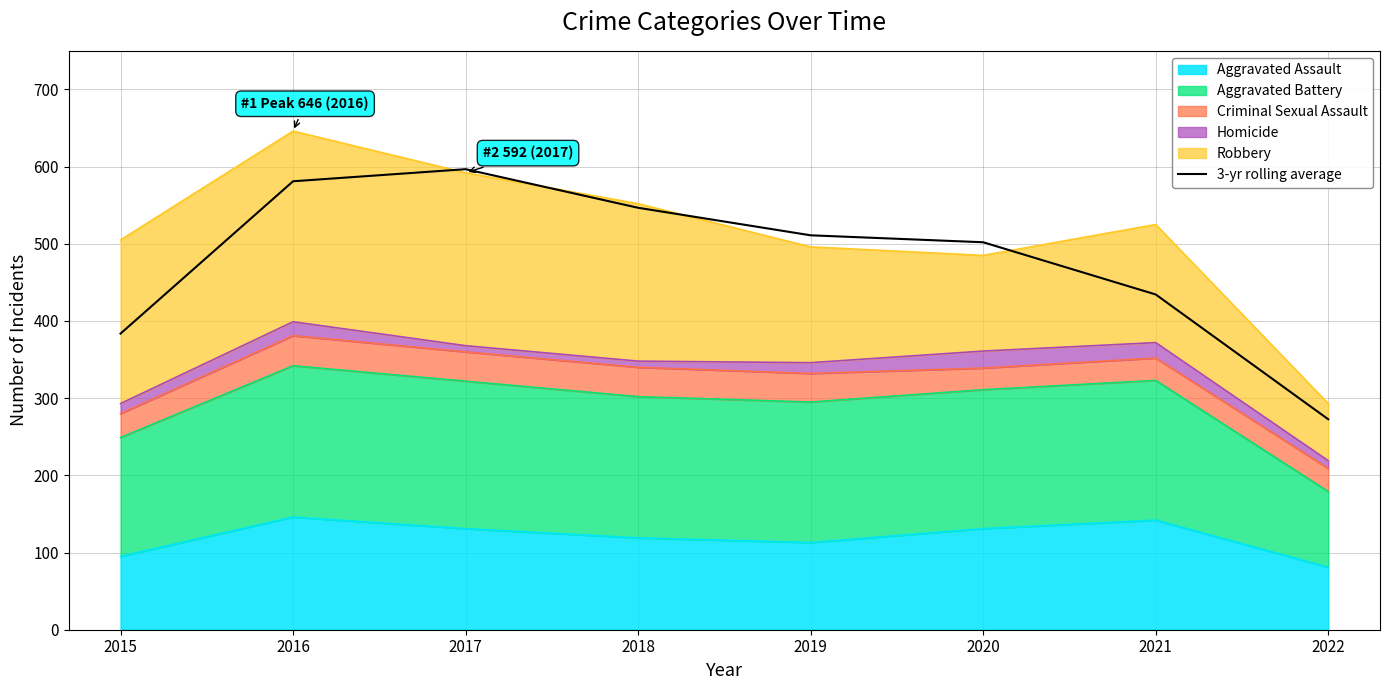

Is it true that the value at 2019 is 511.0?

True